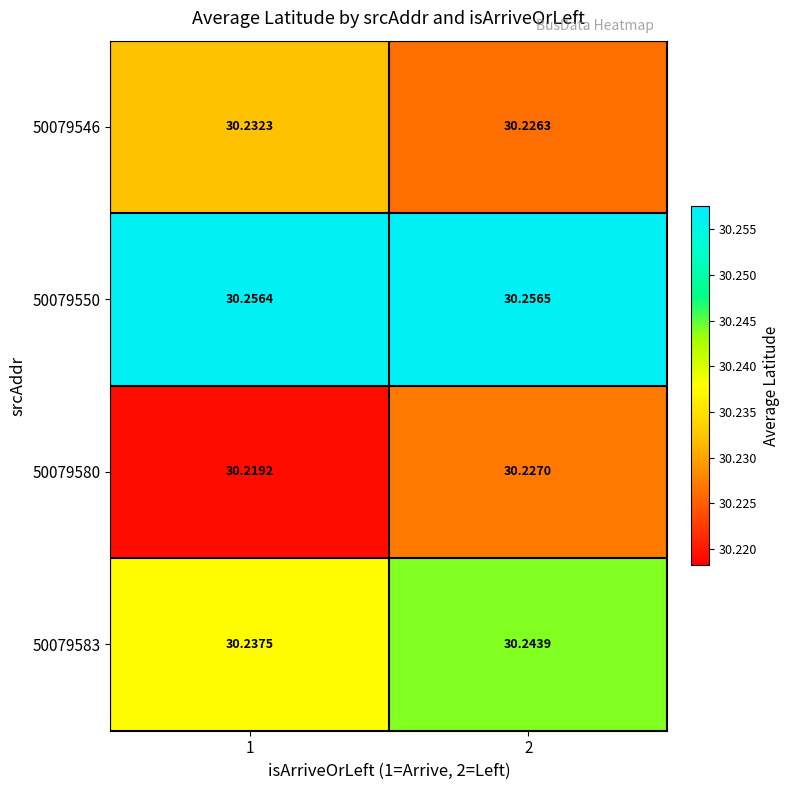

Is the value of 50079583 at 1 greater than the value of 50079546 at 1?

Yes